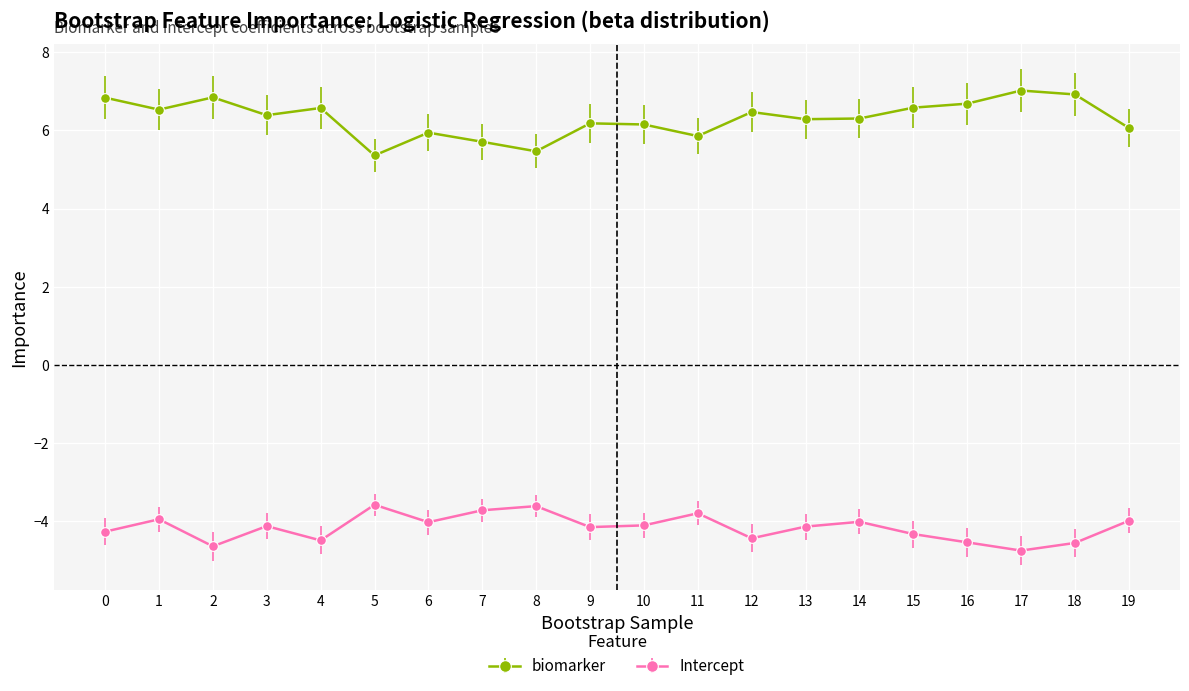

At which category does Intercept reach its first local valley?

2